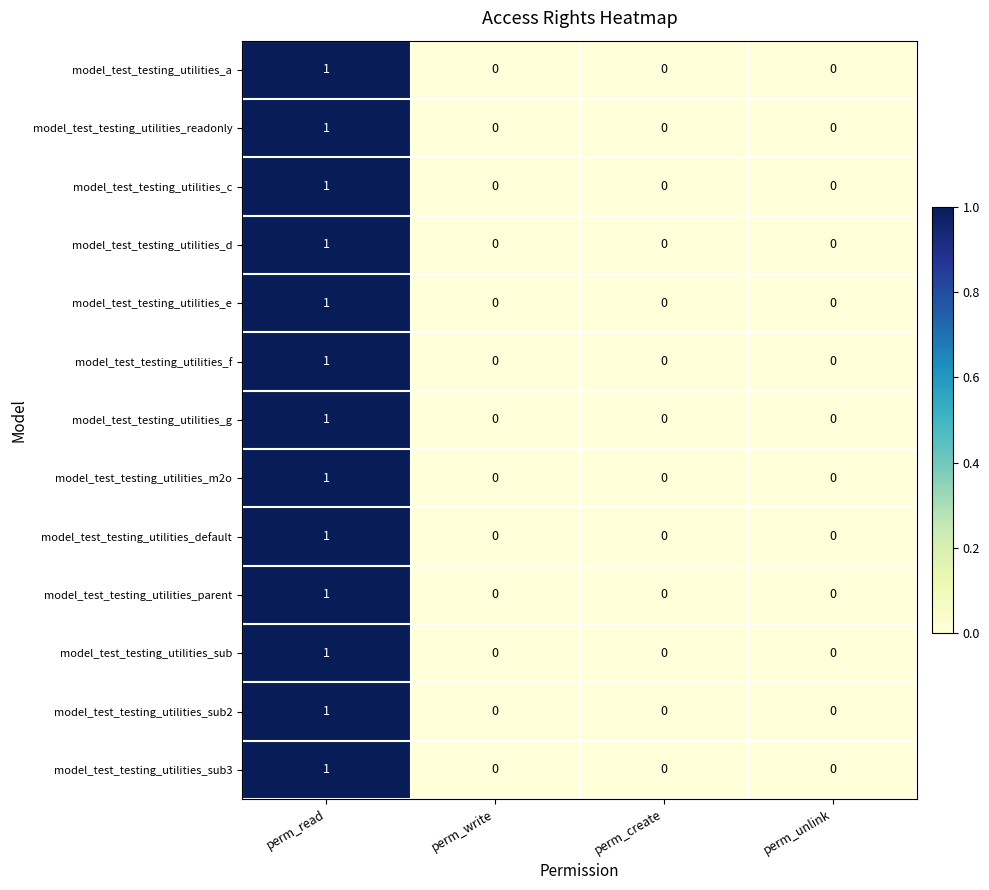

How many model_test_testing_utilities_sub2 values are between 0 and 1?

4